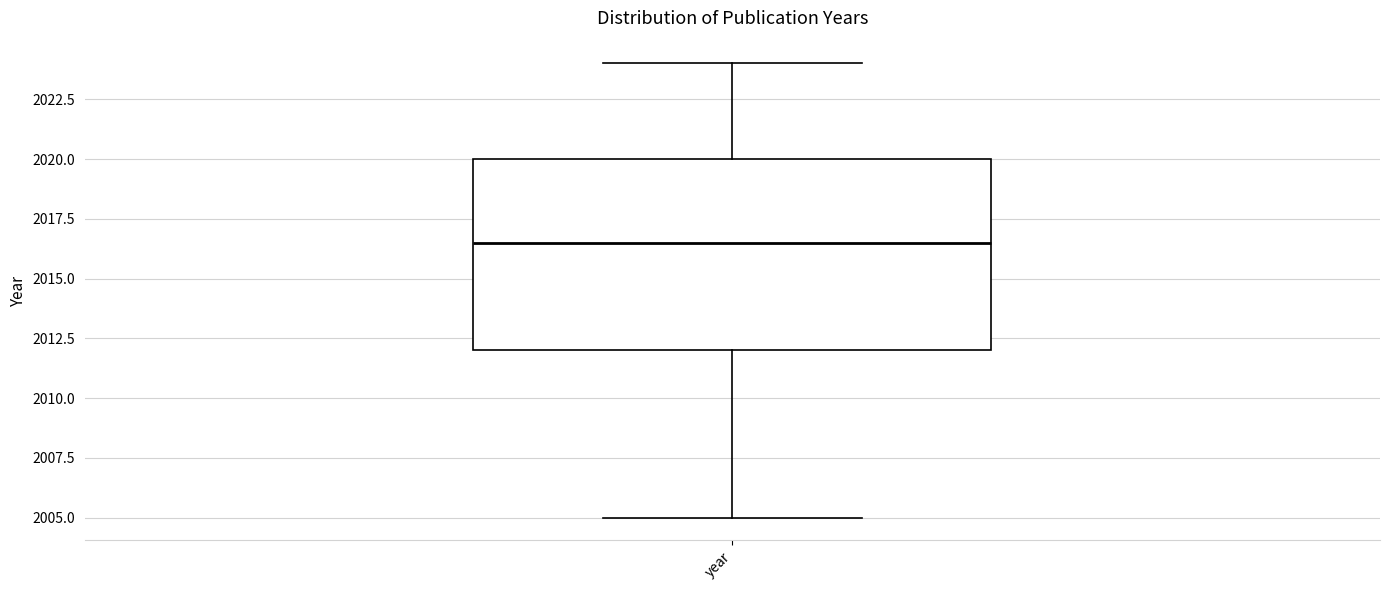

Transcribe this box plot: give where the median line is, the range the box spans, and where the two whiskers end, as read against the y-axis. The values are not printed on the chart, so give them approximately, as read against the axis.

median 2016.5, box 2012.0 to 2020.0, whiskers 2005.0 to 2024.0